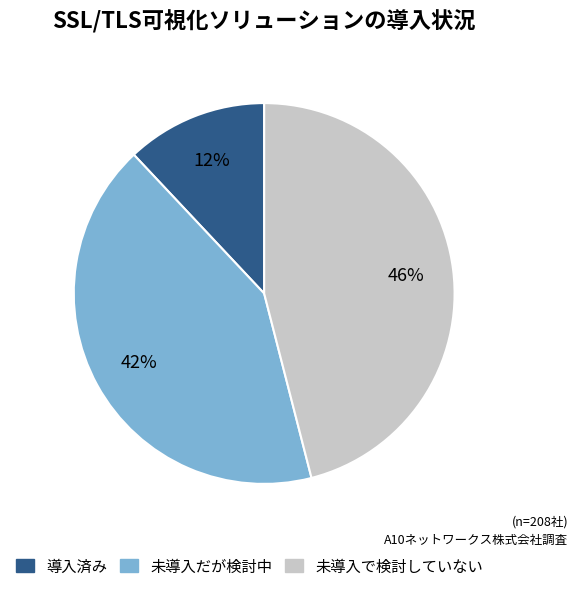

Count the number of slices in the pie.

3